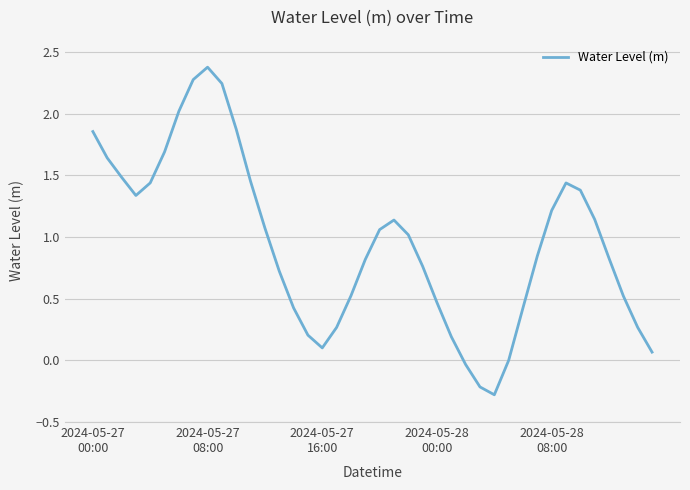

What is the difference between the maximum and minimum values?

2.7